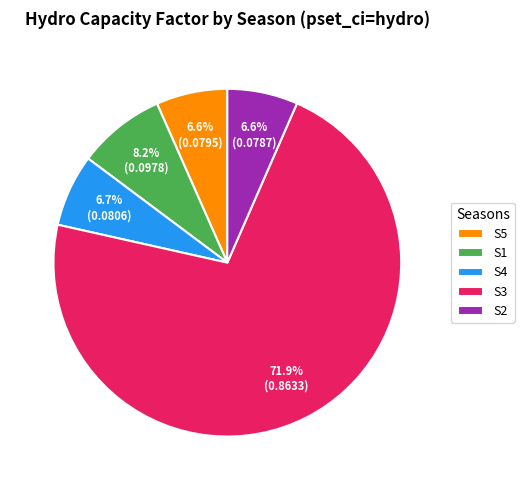

Count the number of slices in the pie.

5